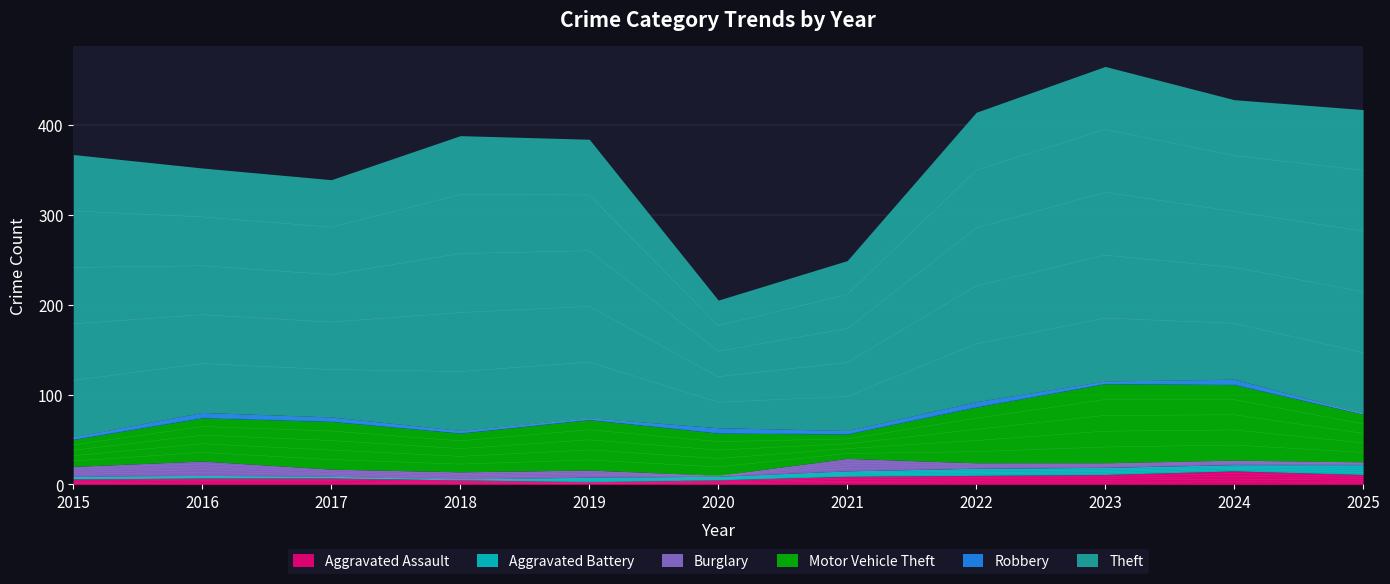

In Burglary, how many points are lower than both neighbors (excluding endpoints)?

1